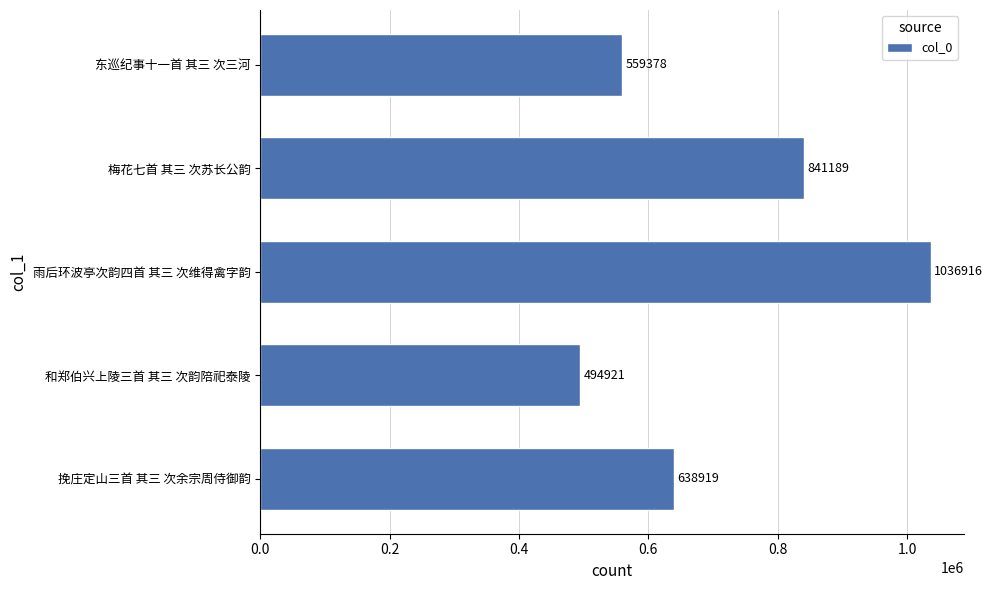

Does the chart contain any negative values?

No